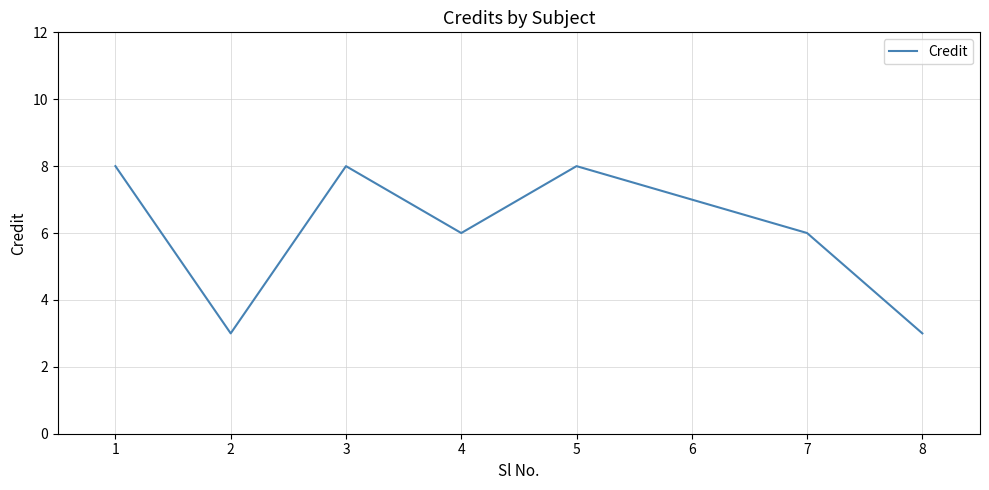

Does the chart display data point markers on the line(s)?

No